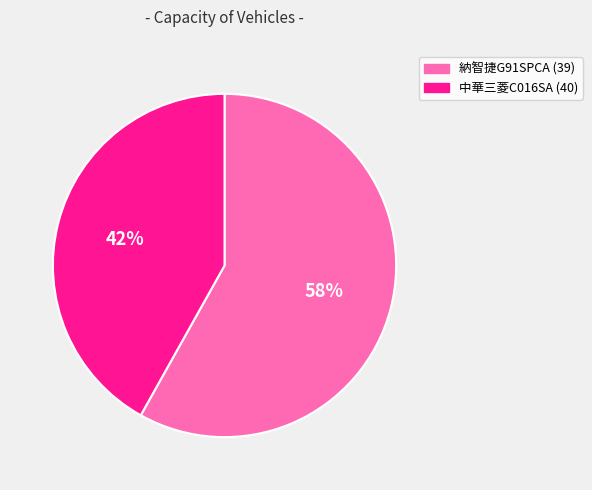

Is 納智捷G91SPCA (39) the majority of the pie?

Yes